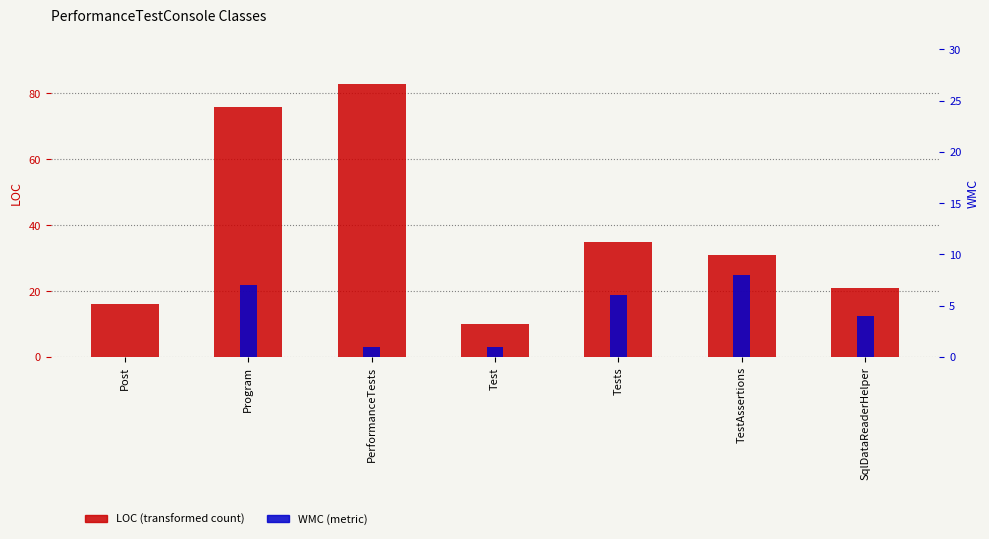

List the labels in order of WMC value, smallest first.

Post, PerformanceTests, Test, SqlDataReaderHelper, Tests, Program, TestAssertions